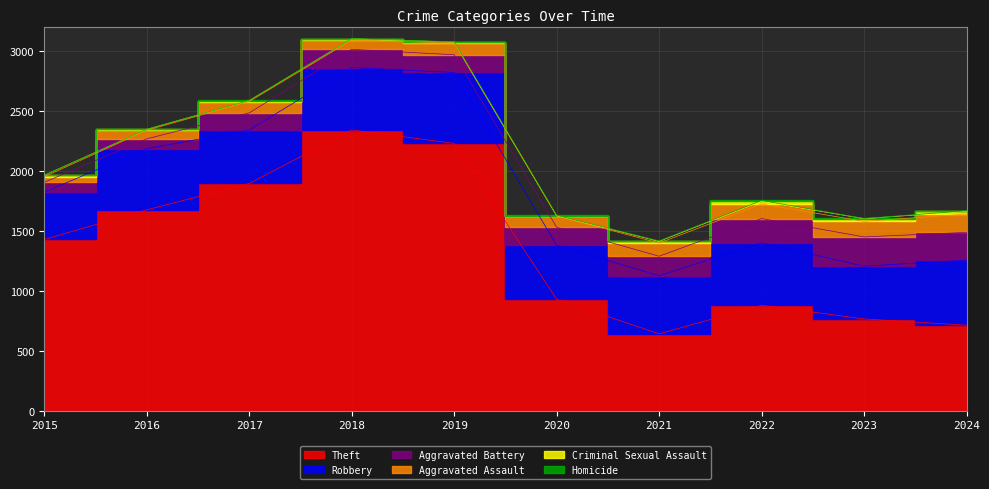

True or false: Robbery and Theft intersect in this chart.

False